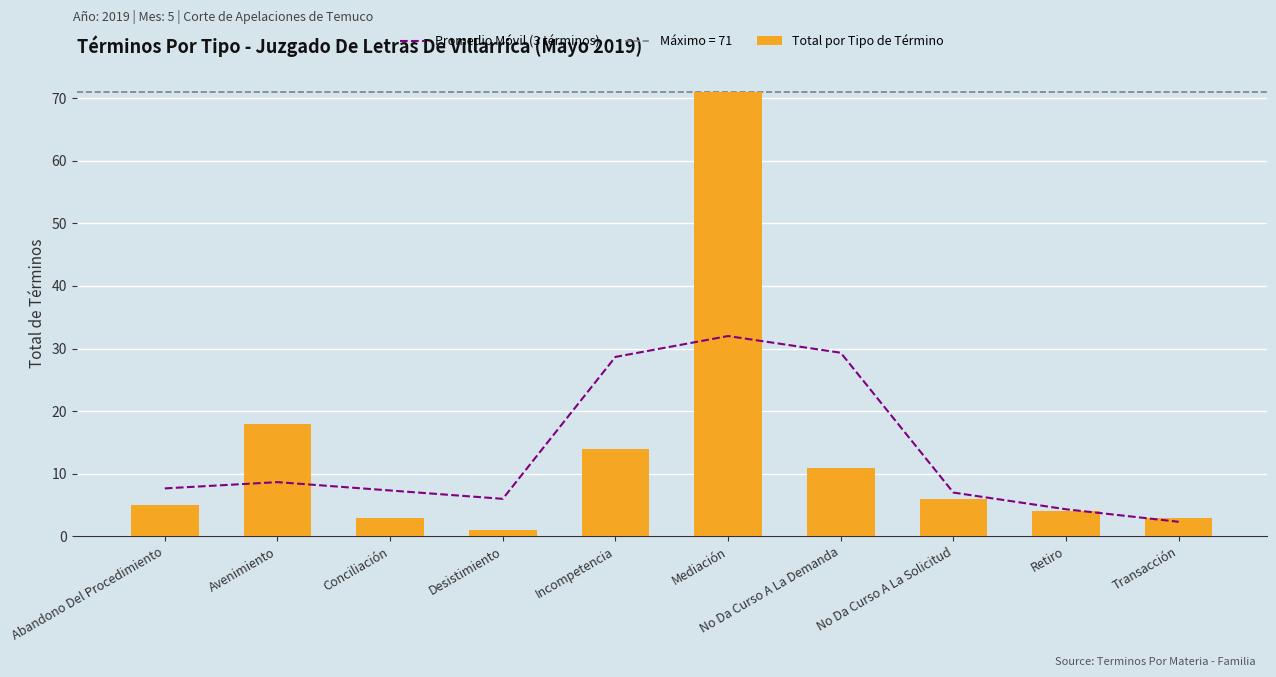

At how many categories does at least one series exceed 70?

1